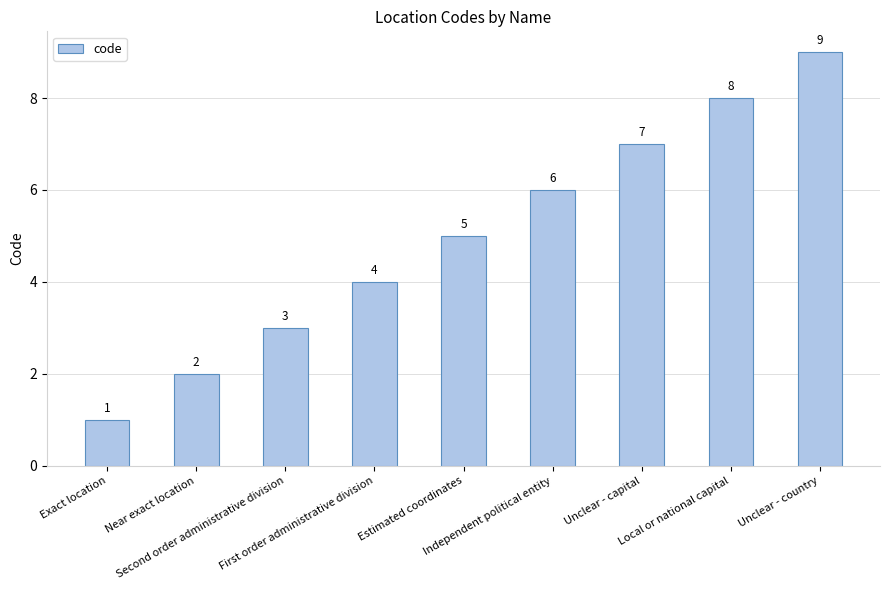

What is the change in value from Estimated coordinates to Independent political entity?

+1